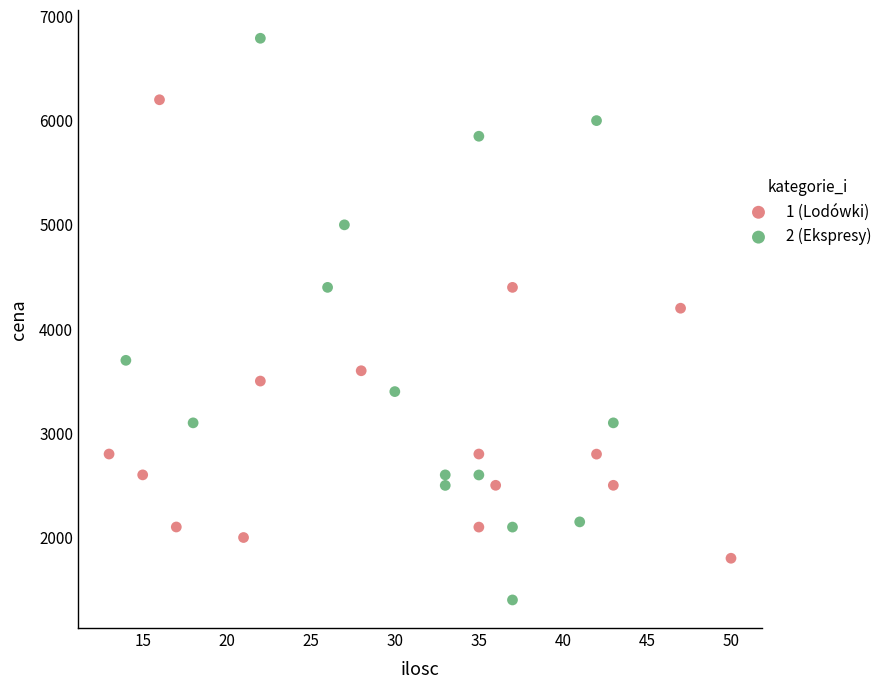

Which series contains the lowest Y value?

2 (Ekspresy)